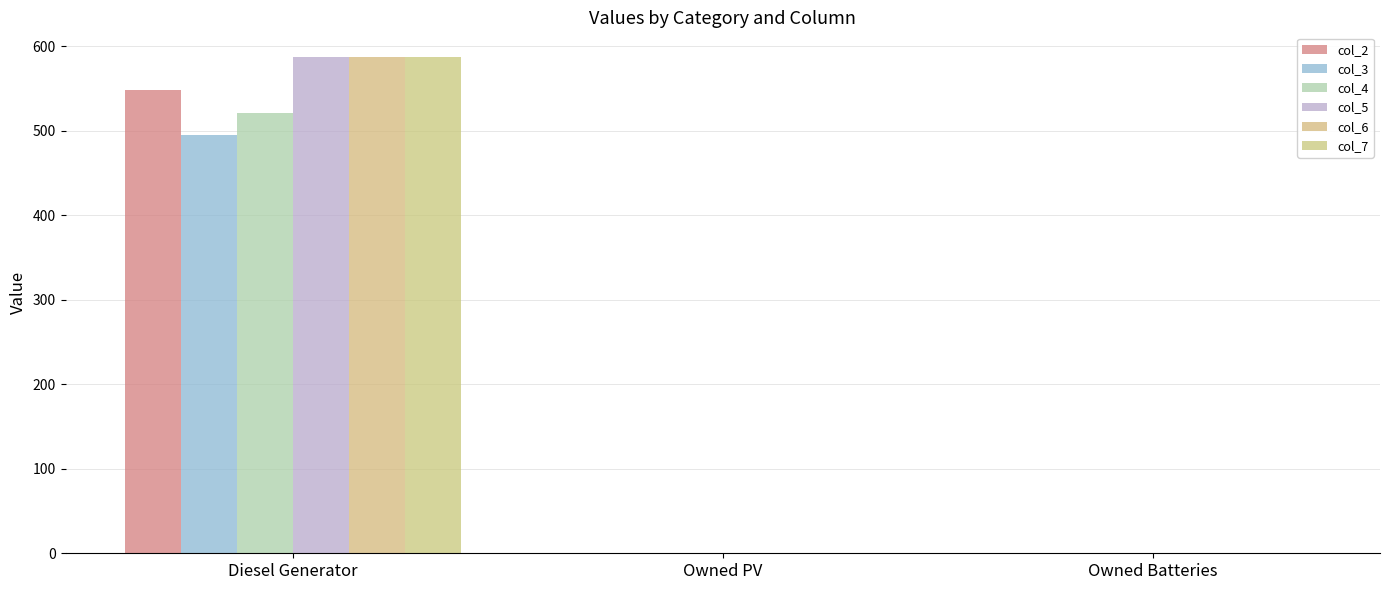

Which series changed the most between Diesel Generator and Owned PV?

col_5